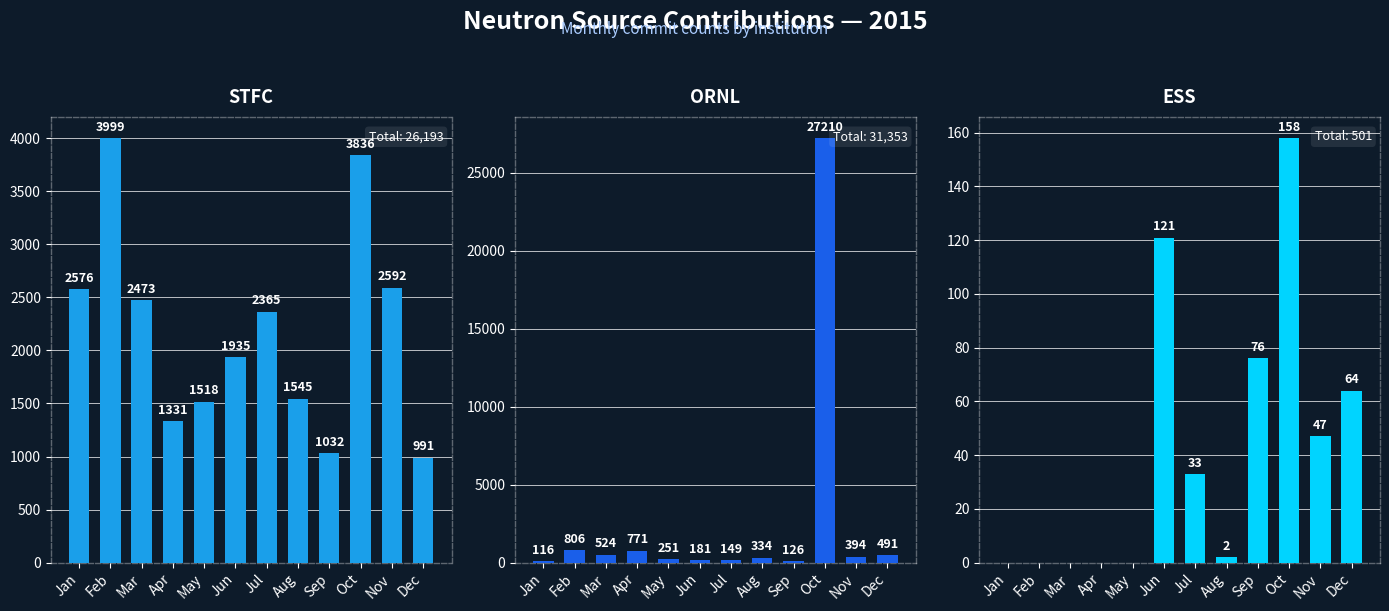

How many data points does each series have?

12